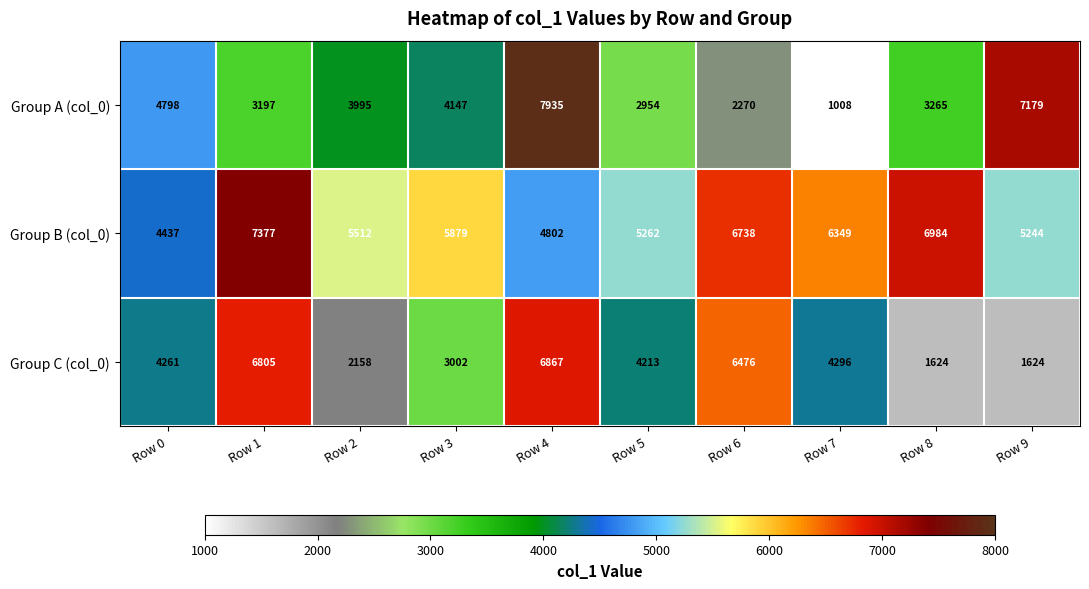

Which series has the largest range (max minus min)?

Group A (col_0)